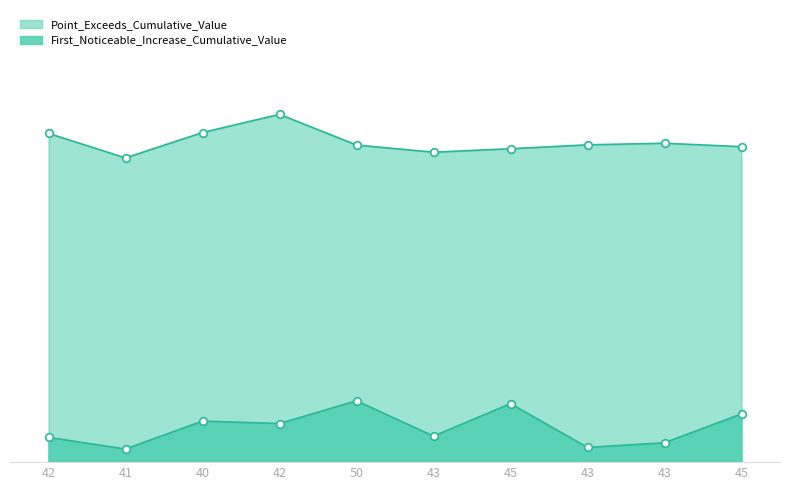

At which category is the sum across all series the highest?

42